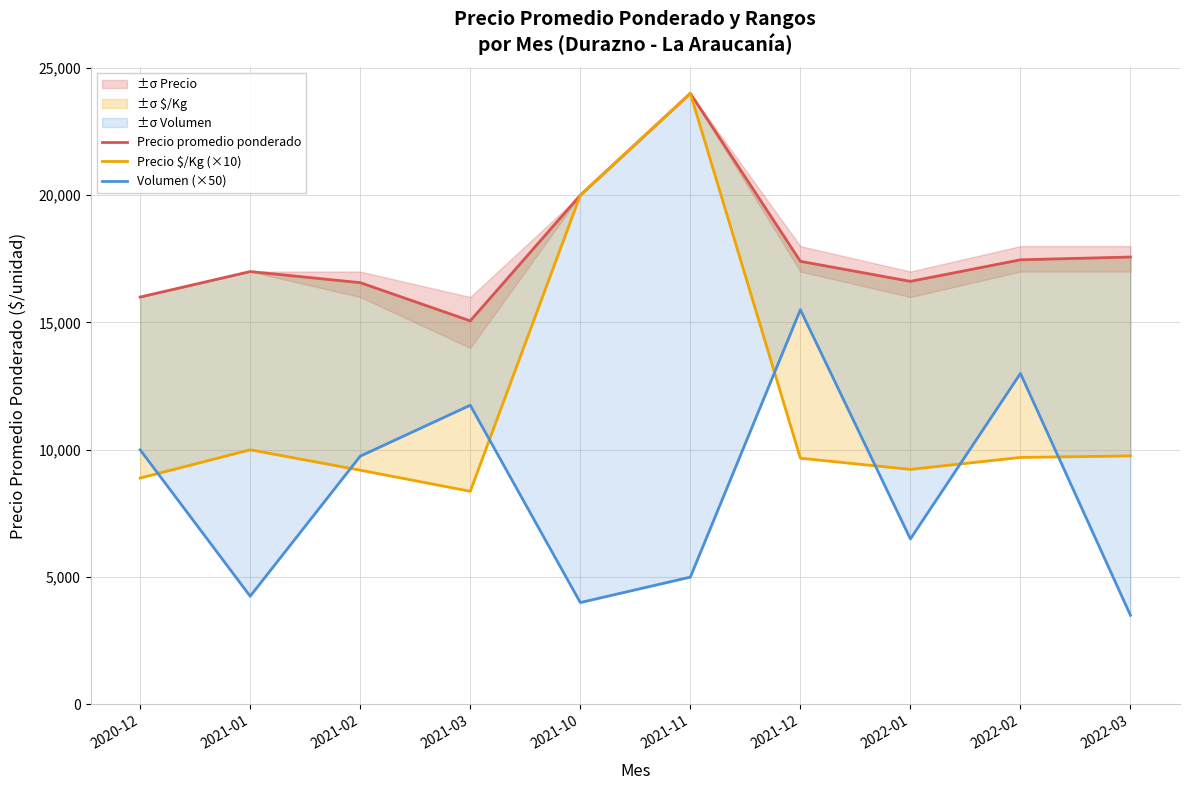

Which series has the widest spread of values?

Precio $/Kg (×10)